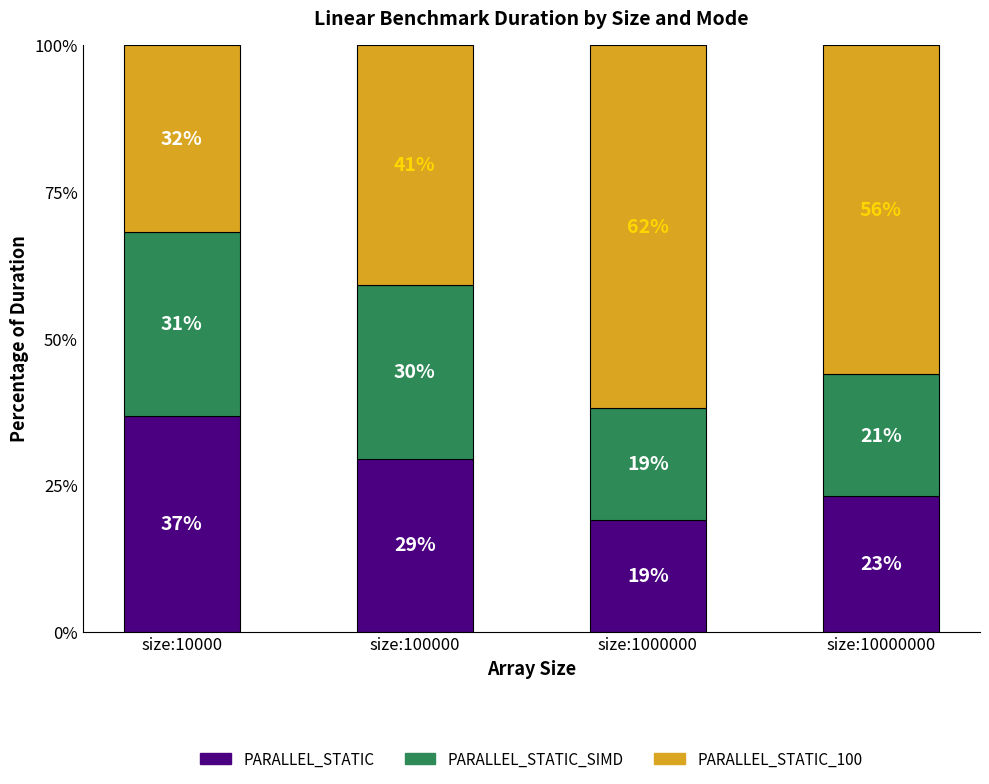

At which label does PARALLEL_STATIC reach its peak?

size:10000